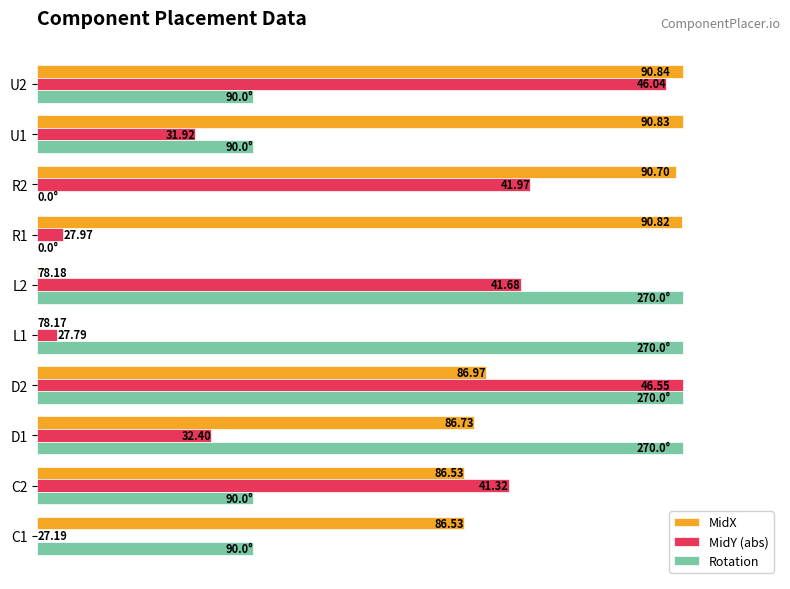

What are all the series names shown in the legend?

MidX, MidY (abs), Rotation